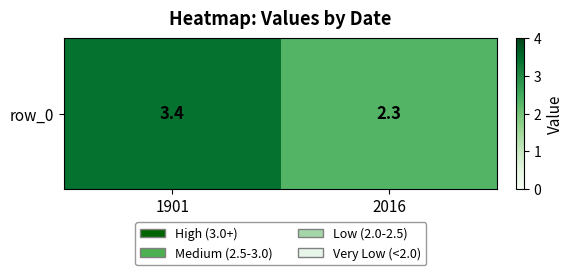

List the labels in order of value, largest first.

1901, 2016